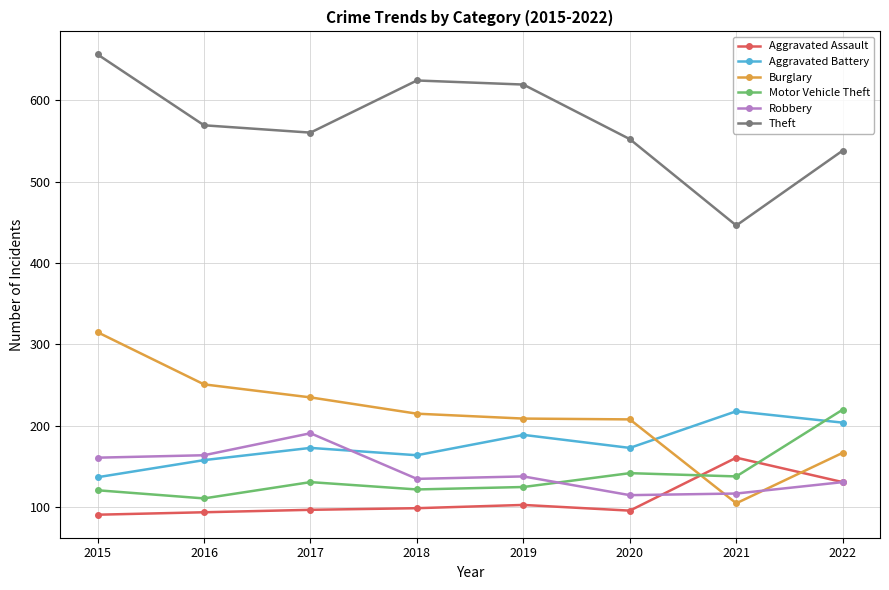

What is the spread (max minus min) of values at 2017?

463